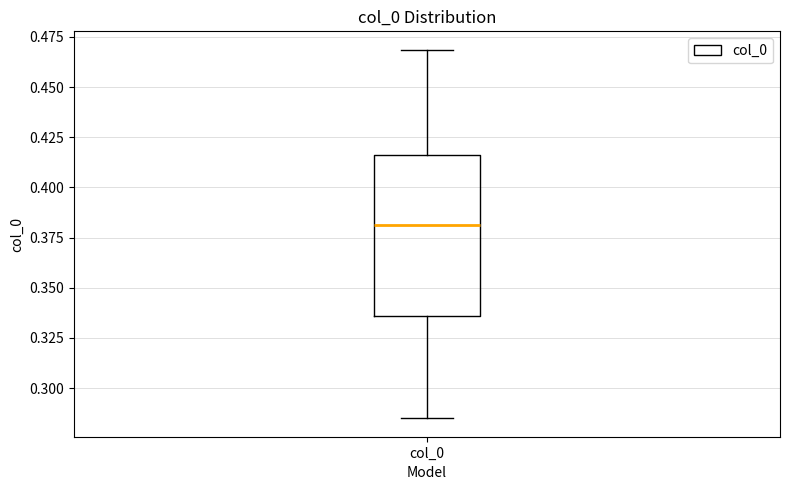

Read this box plot against the y-axis: the position of the median line, the range covered by the box, and the ends of both whiskers. The values are not printed on the chart, so give them approximately, as read against the axis.

median 0.380, box 0.335 to 0.415, whiskers 0.285 to 0.470